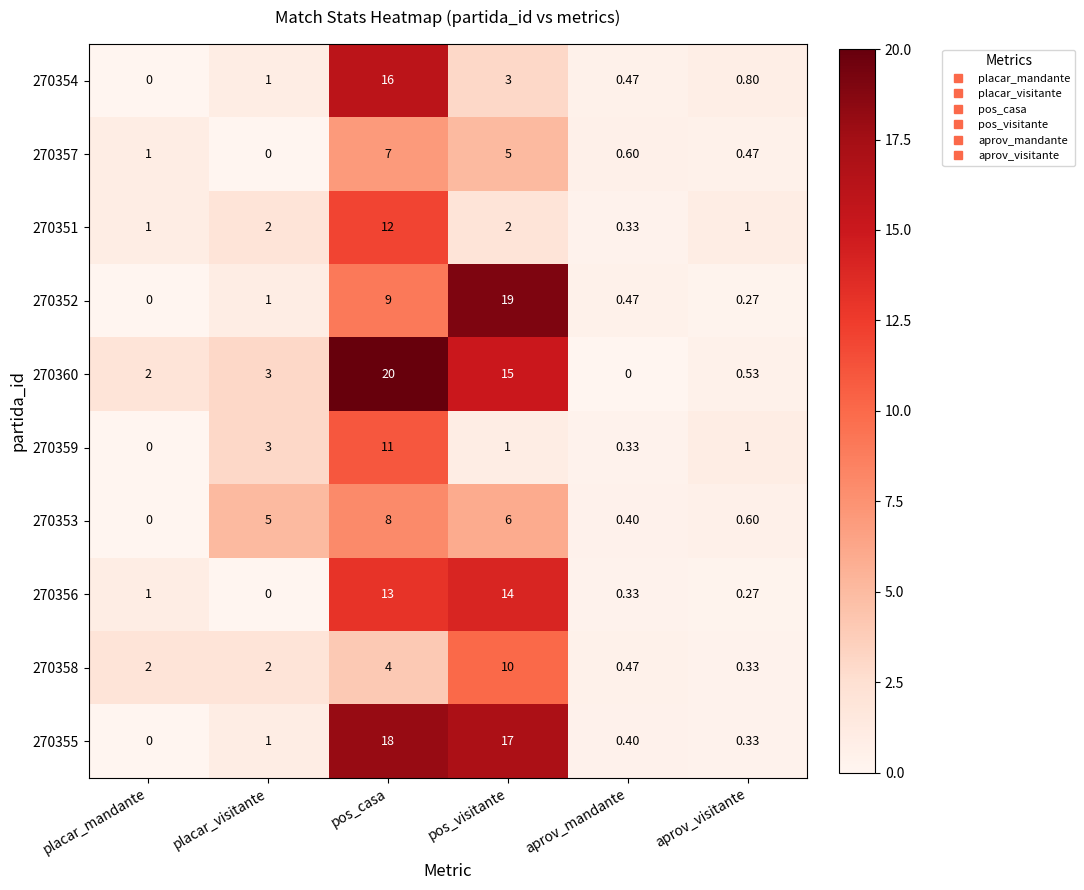

Which series changed the most between pos_casa and aprov_visitante?

270360